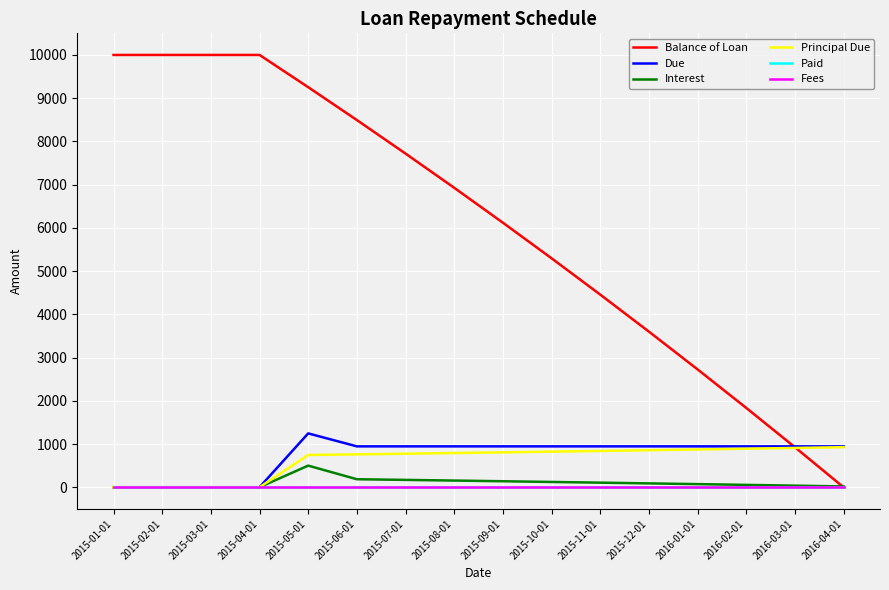

Rank the series at 2016-02-01 from lowest to highest value.

Paid, Fees, Interest, Principal Due, Due, Balance of Loan